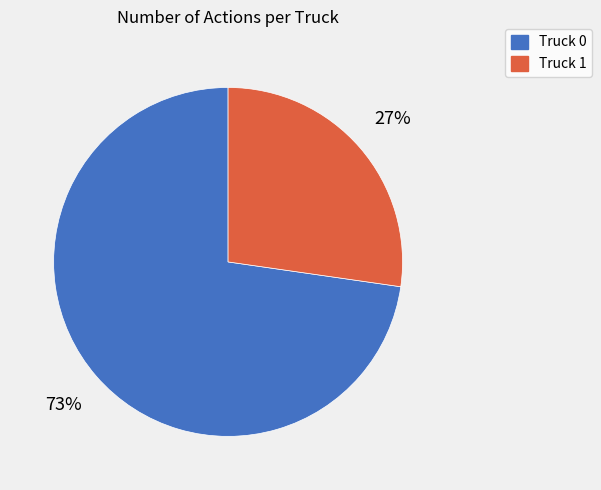

To the nearest percent, what percentage of the pie is Truck 1?

27%